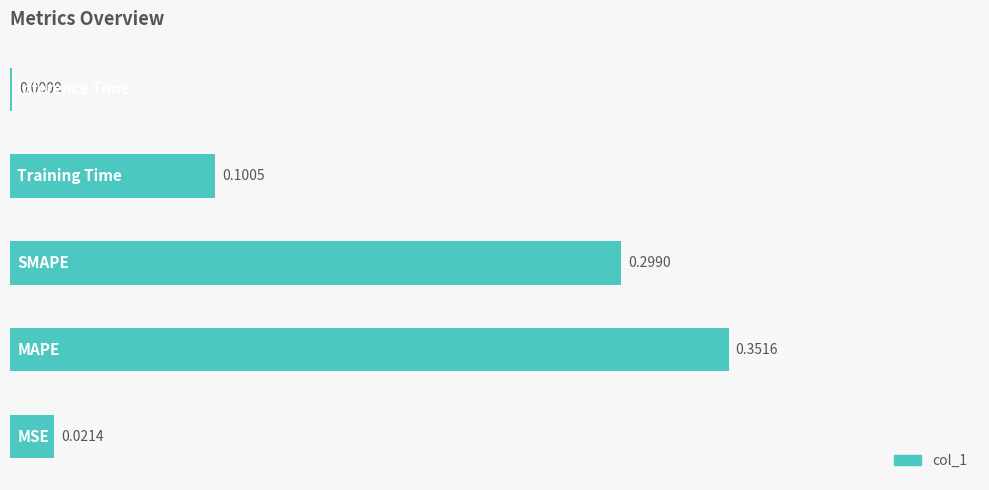

What is the sum of all values?

0.8